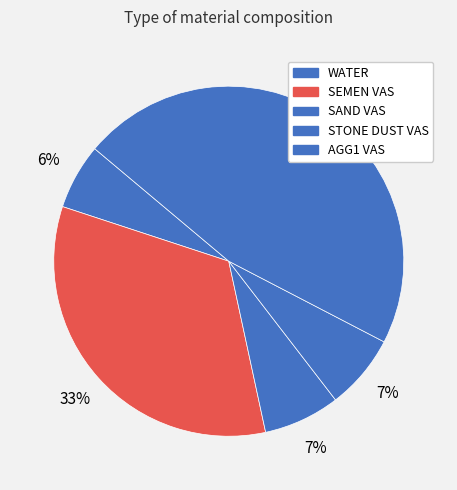

What percentage is NOT represented by WATER?

93.9%